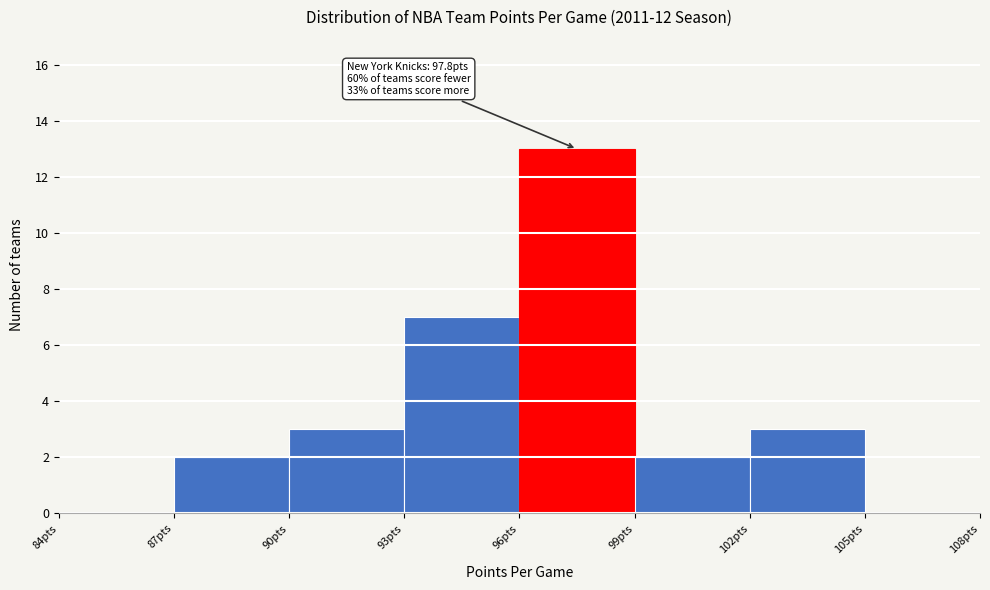

Which range on the x-axis has the tallest bar?

96 to 99